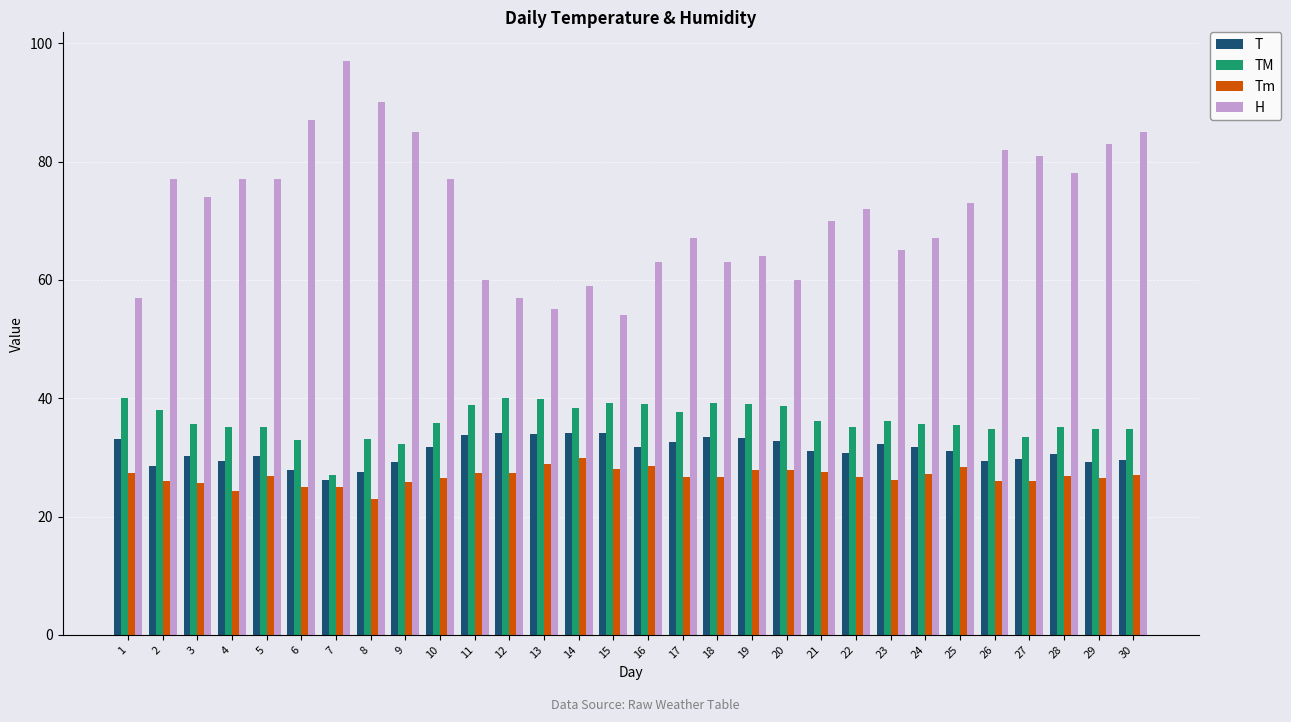

What is the value of the Tm bar at the 23rd from the left?

26.1